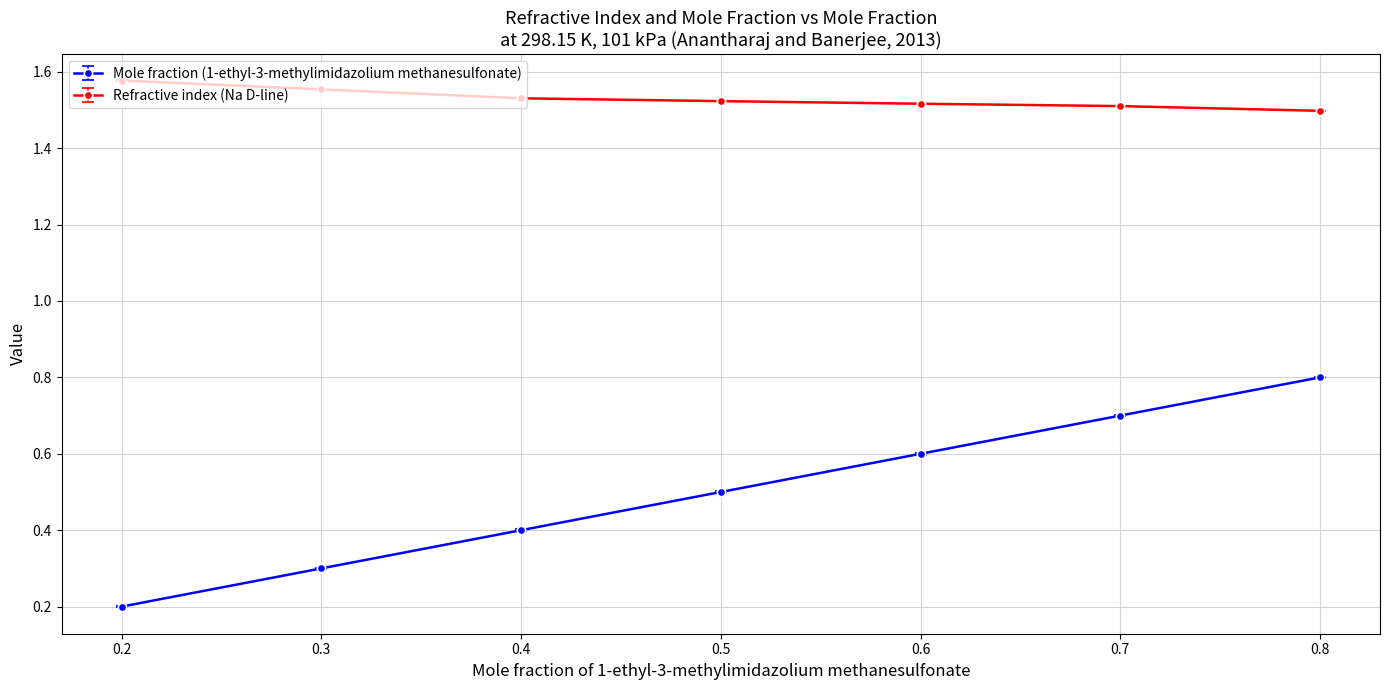

What is the sum of the Refractive index (Na D-line) values at 0.3 and 0.4?

3.1